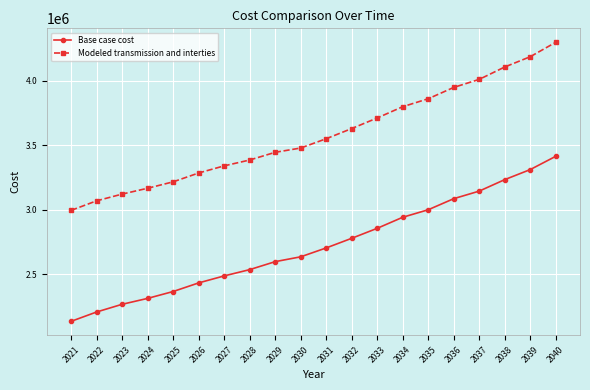

What is the total value across all series at 2040?

7712871.4